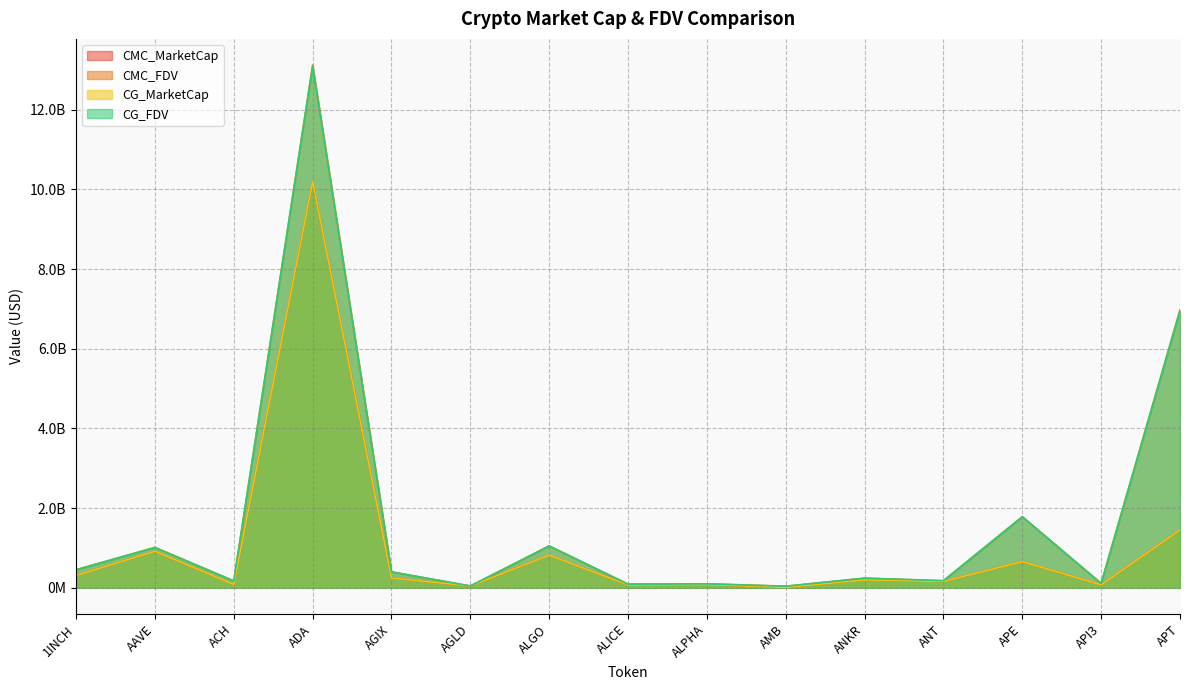

Rank the categories by CMC_MarketCap value from highest to lowest.

ADA, APT, AAVE, ALGO, APE, 1INCH, AGIX, ANKR, ANT, ACH, ALPHA, API3, ALICE, AGLD, AMB